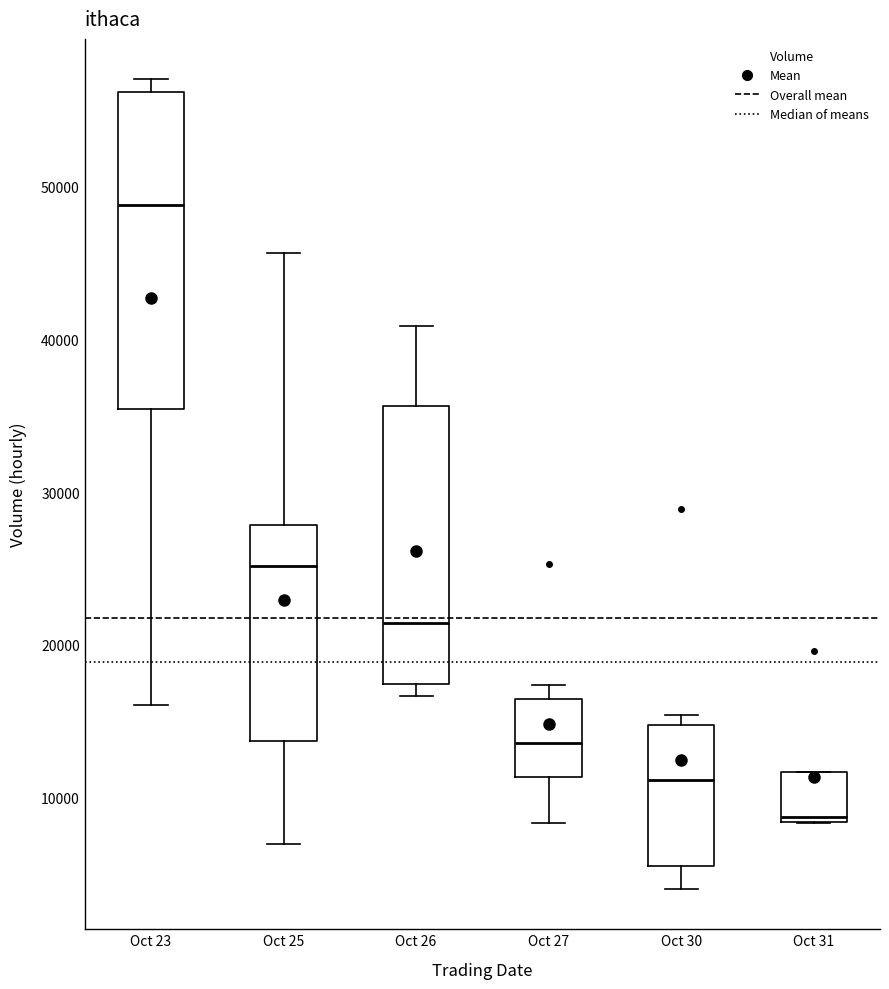

Which box is the tallest, from its lower edge to its upper edge?

Oct 23